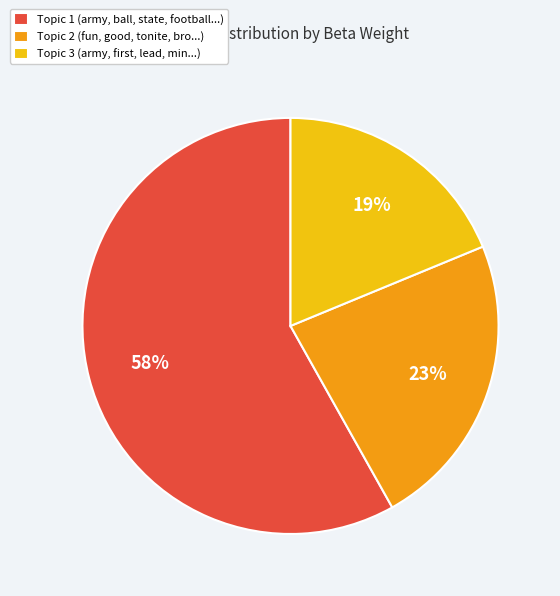

Rank the categories by value from lowest to highest.

Topic 3 (army, first, lead, min...), Topic 2 (fun, good, tonite, bro...), Topic 1 (army, ball, state, football...)